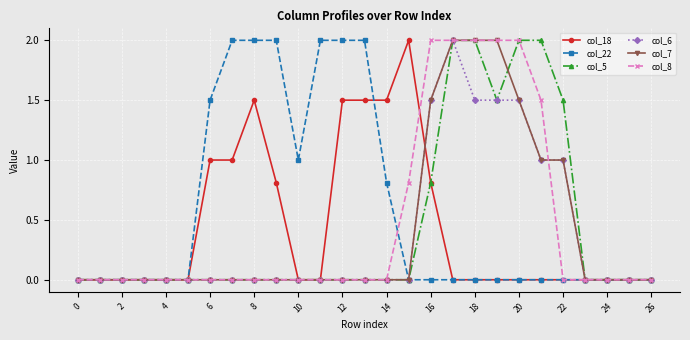

Which series has the largest total across all categories?

col_22